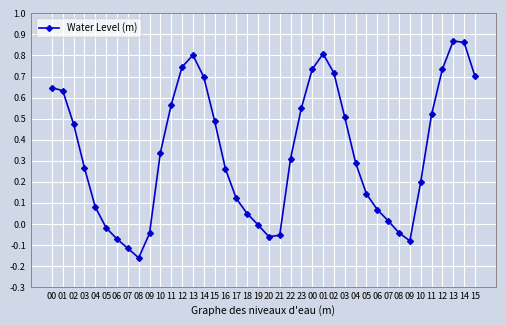

The value at 04 is 0.1. True or false?

True